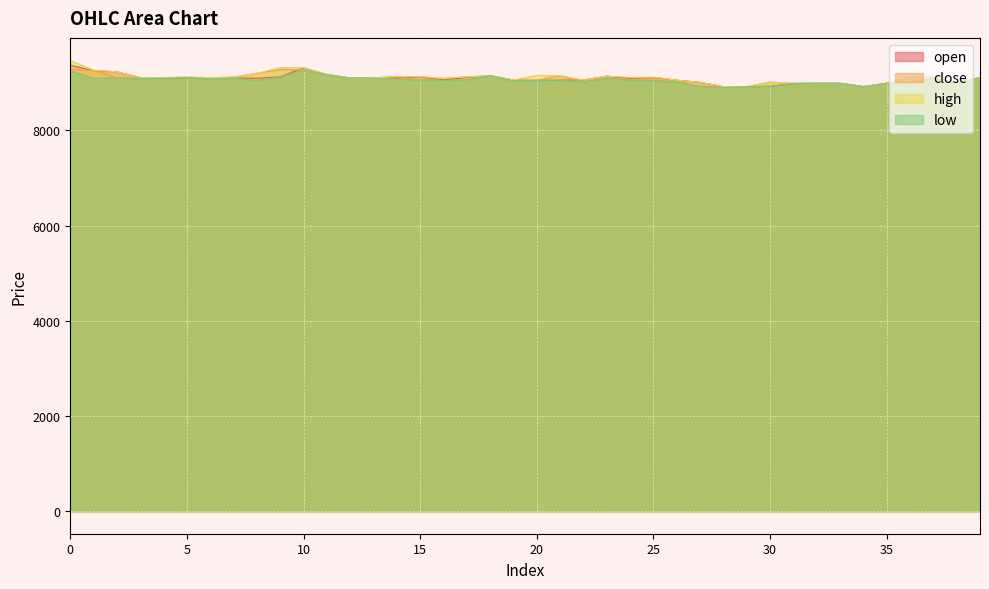

At how many categories does at least one series exceed 9024?

30